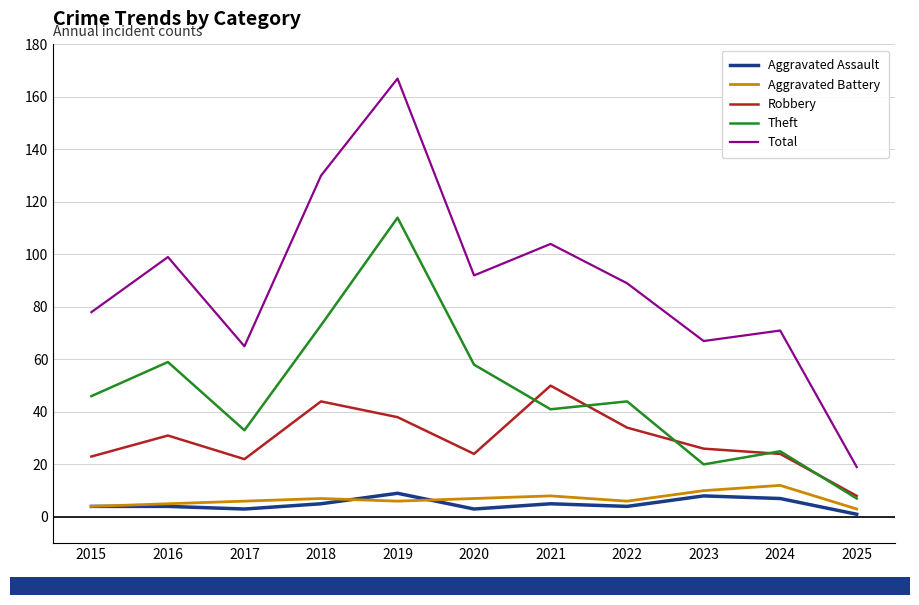

The value of Aggravated Assault at 2023 is 8. True or false?

True